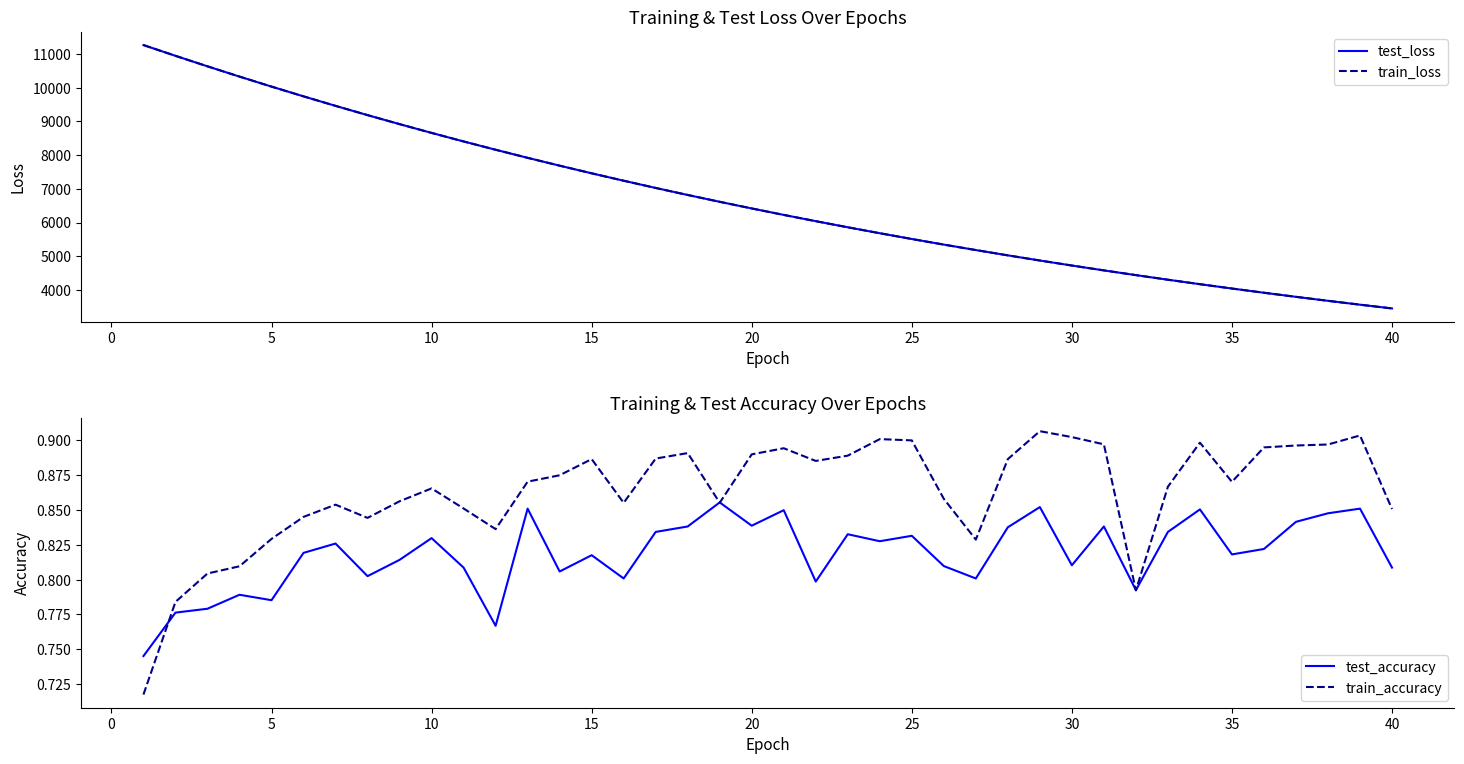

How many data points does each series have?

40